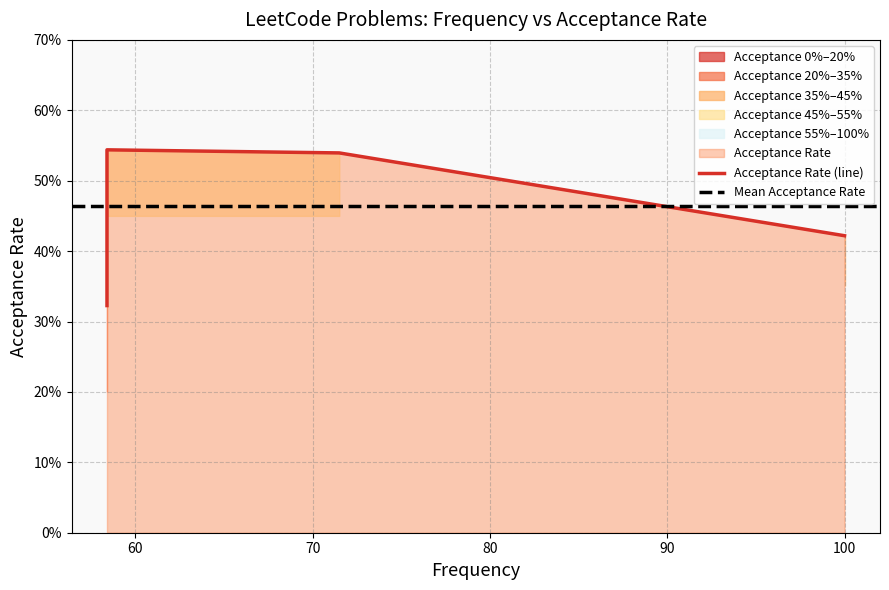

Rank the categories by value from lowest to highest.

58.4, 100.0, 58.4, 71.5, 58.4